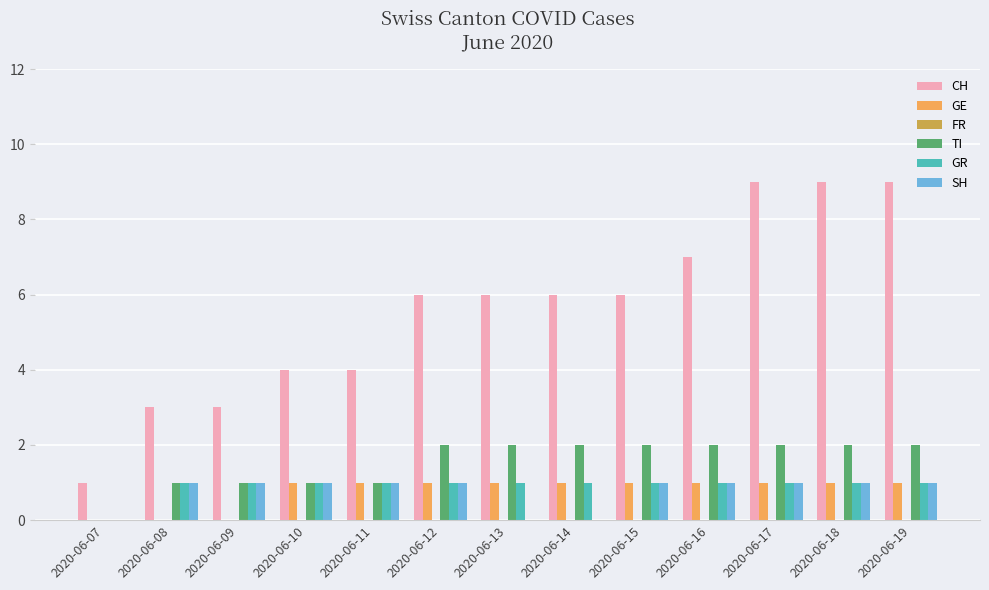

True or false: GR has a value of 1 at 2020-06-19.

True